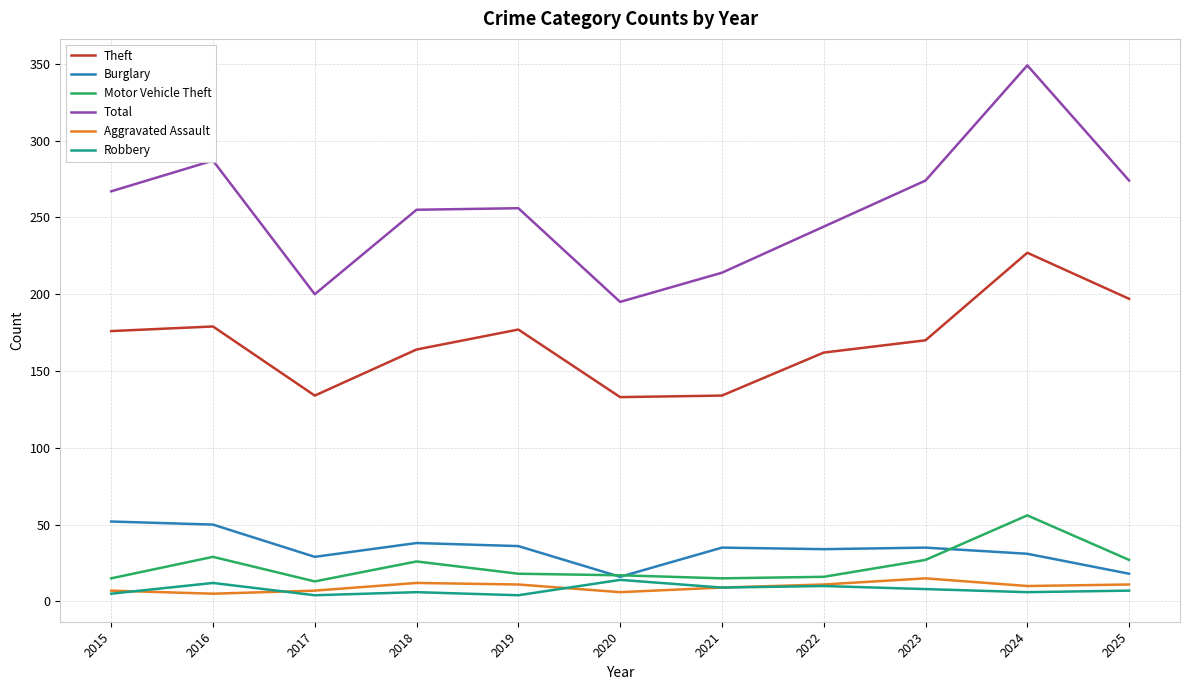

At how many categories does at least one series exceed 12?

11